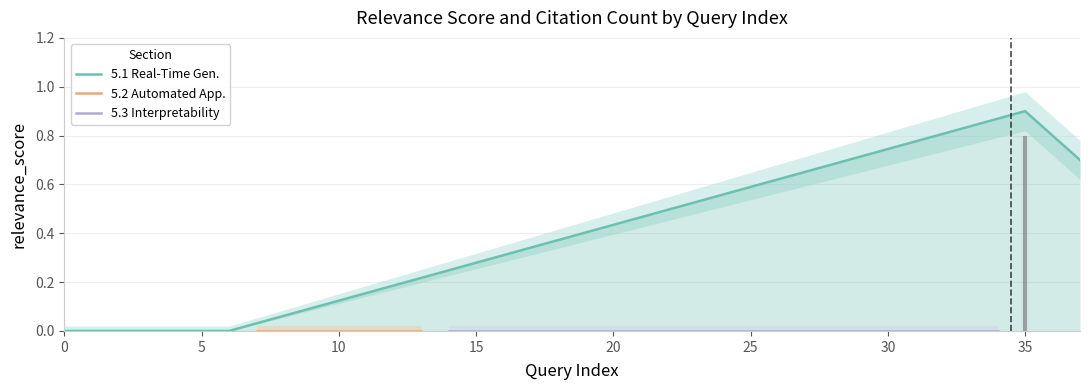

What is the difference between the maximum and minimum values?

0.9